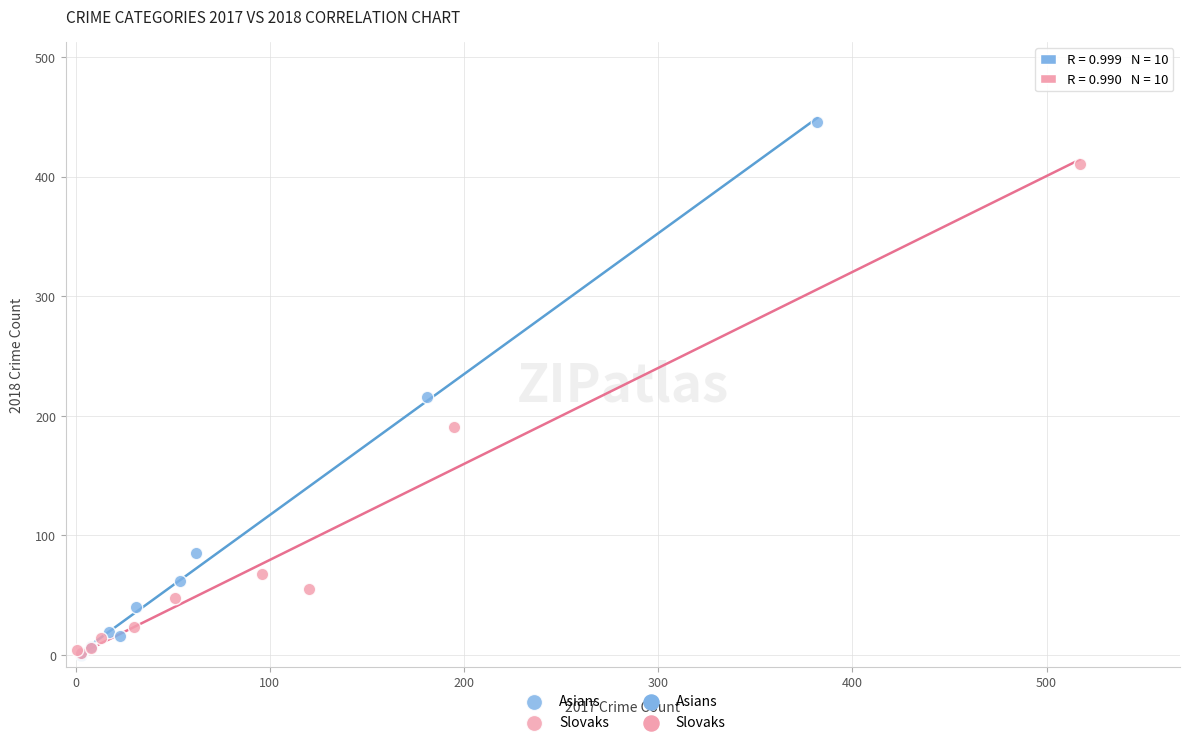

Which series has the widest spread of Y values?

Asians